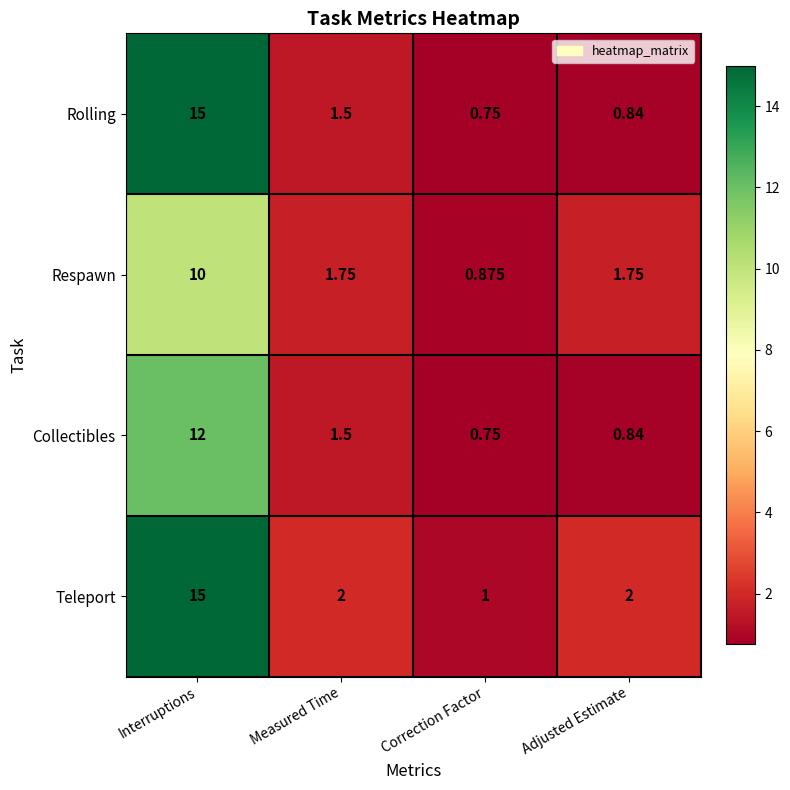

At which label does Respawn reach its peak?

Interruptions